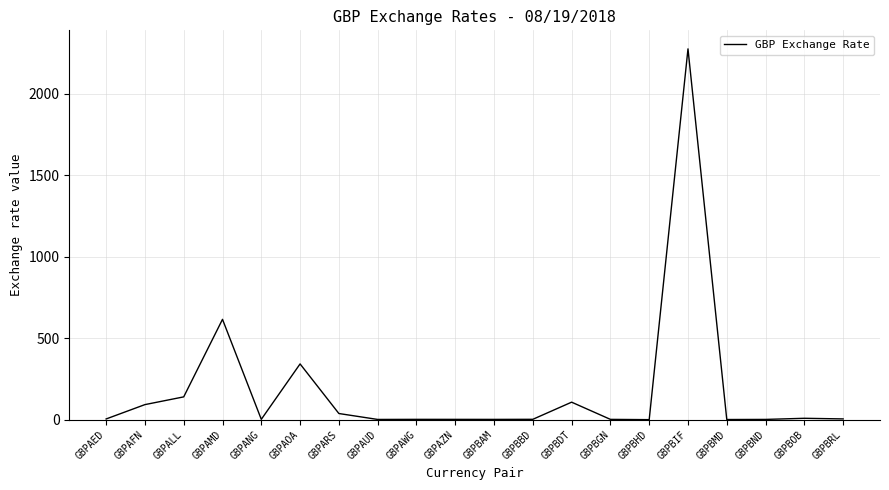

What is the difference between the second highest and minimum values?

615.5